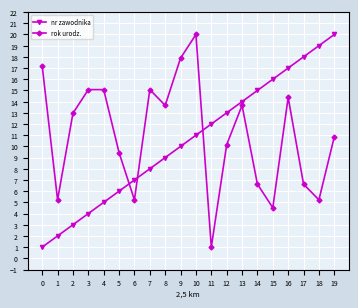

What is the spread (max minus min) of values at 5?

3.4